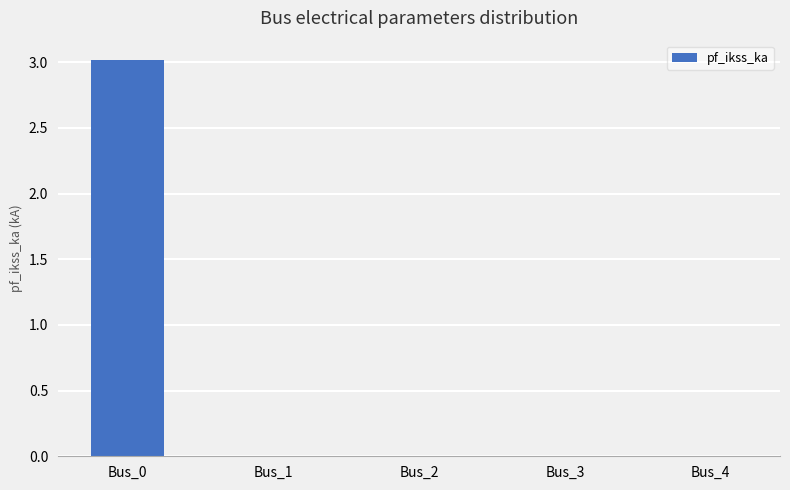

Are the bars horizontal?

No